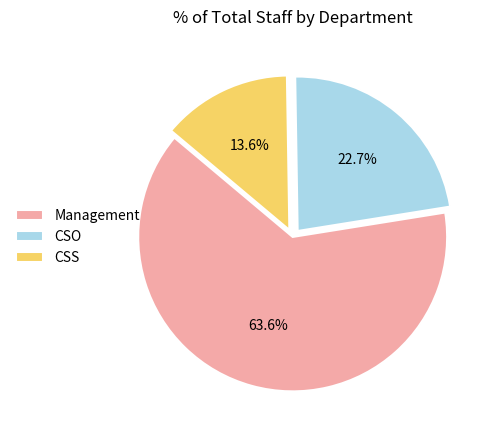

Combined, do CSS and CSO account for over 50%?

No